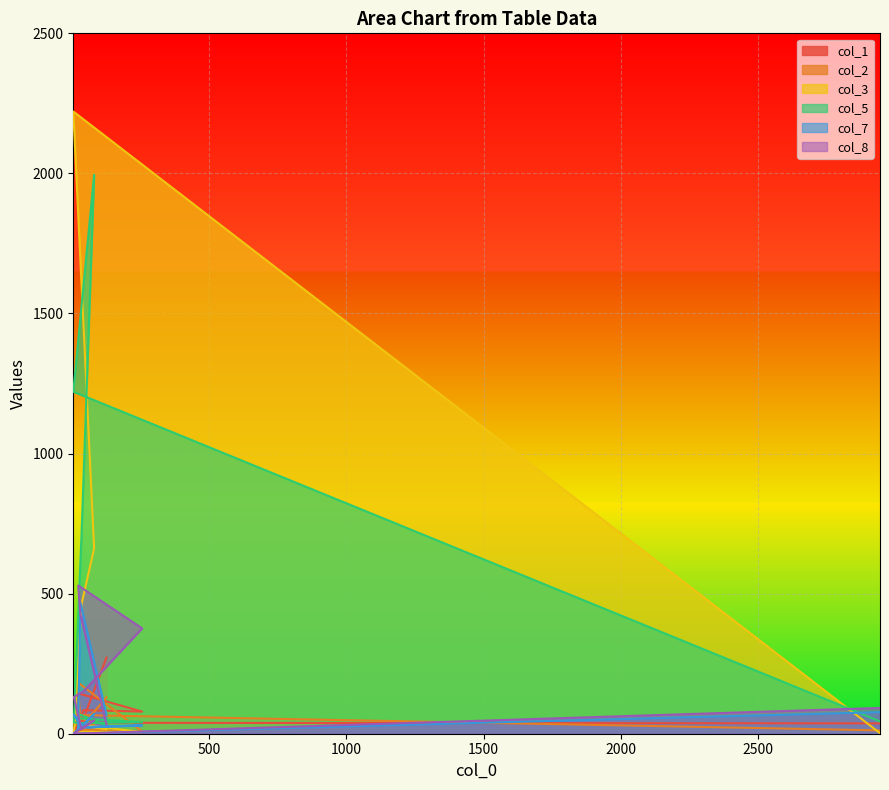

Which series has the largest total across all categories?

col_5